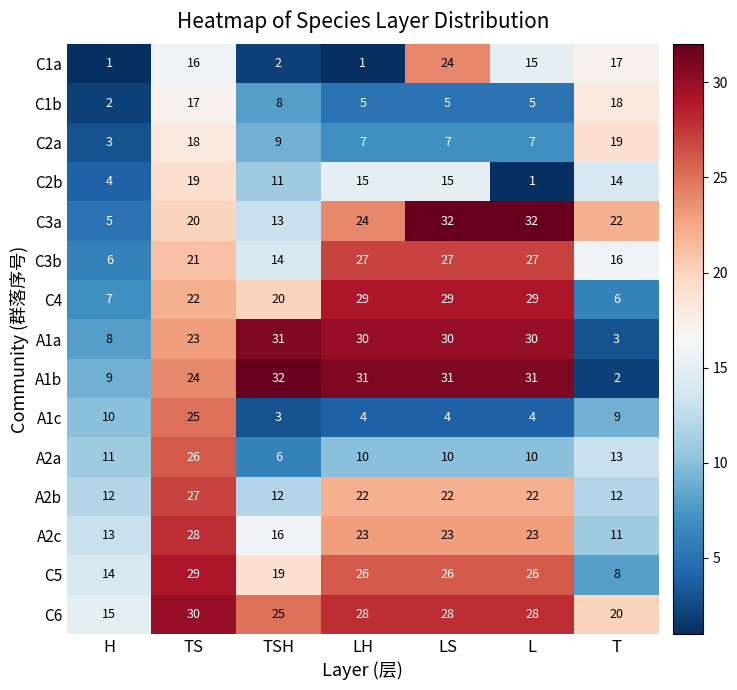

What is the smallest value displayed?

1